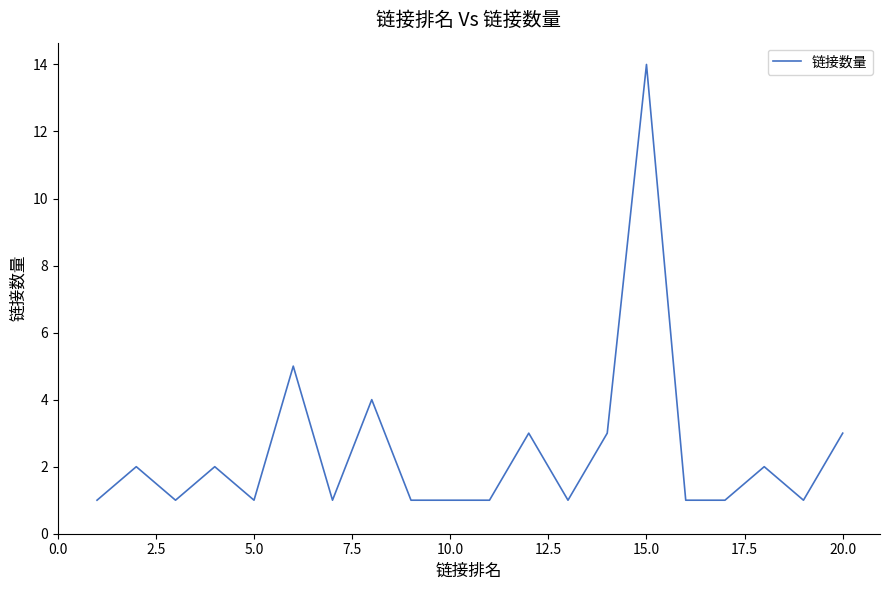

What is the difference between the maximum and minimum values?

13